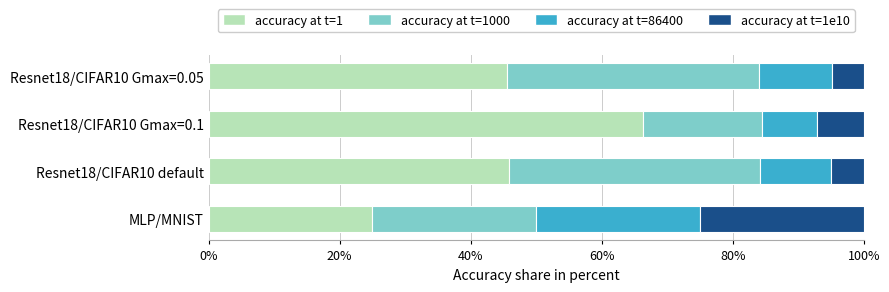

What is the difference between the maximum and second lowest values in the accuracy at t=1 series?

20.8